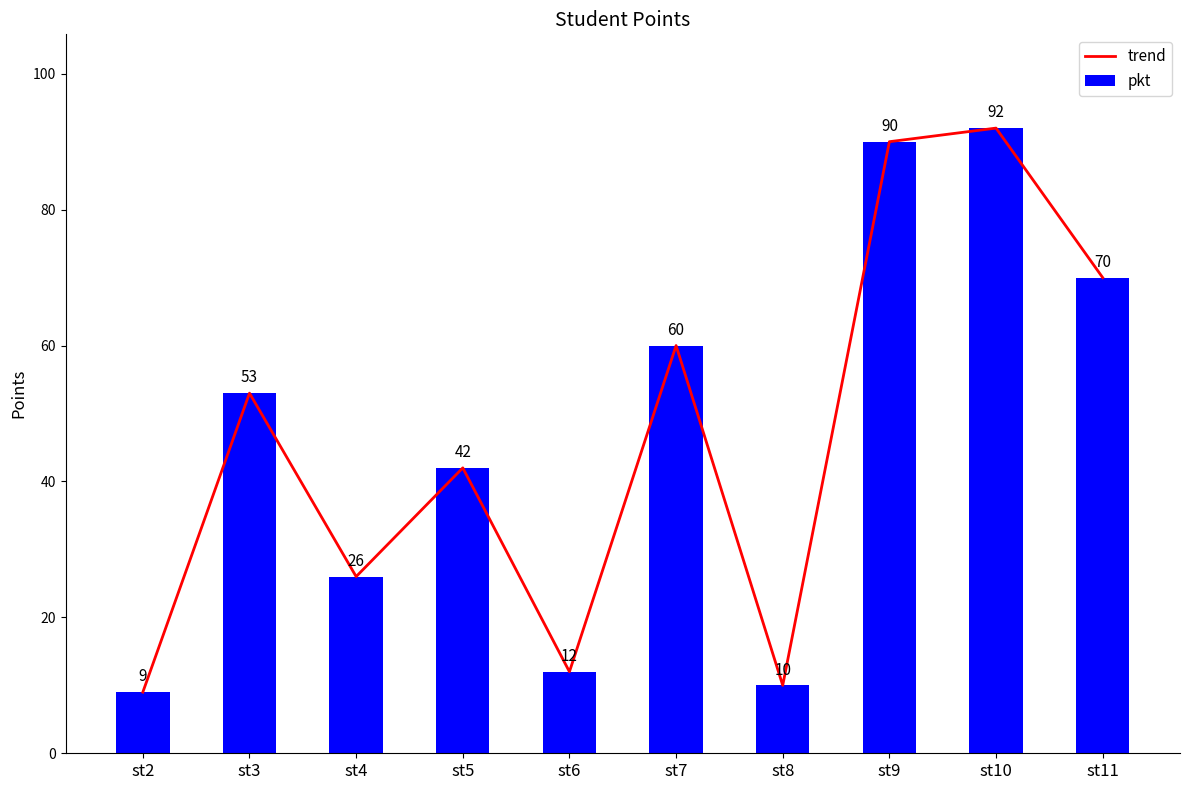

List the series in order of their peak value, highest first.

trend, pkt